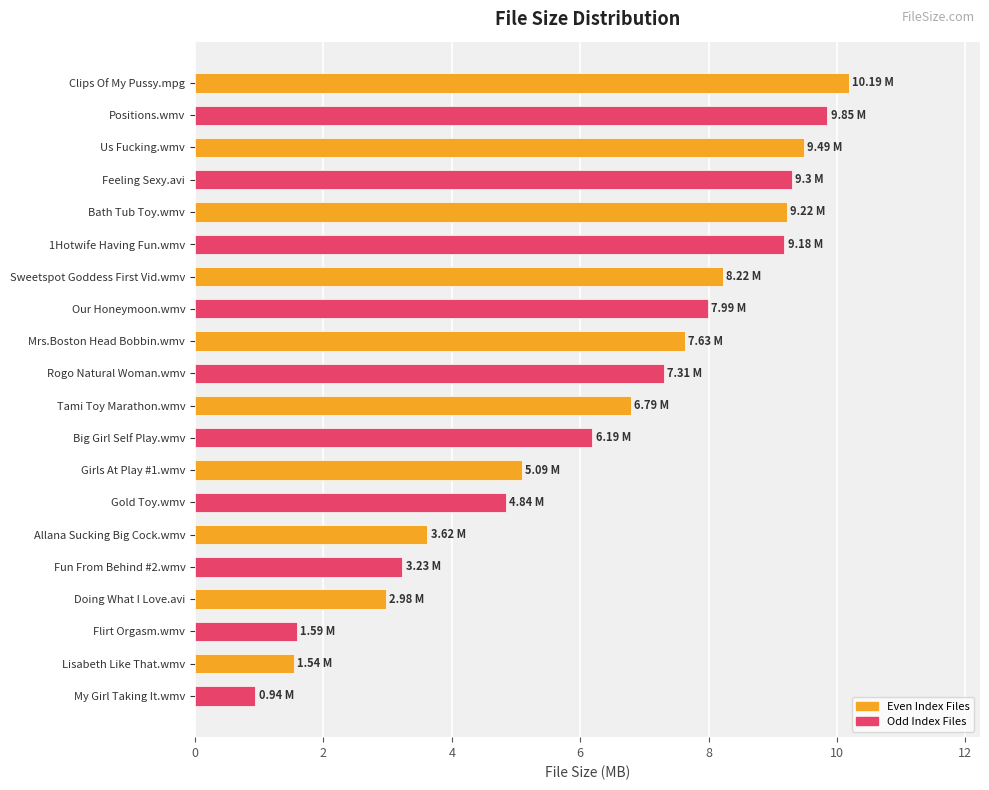

How many values exceed 7?

10